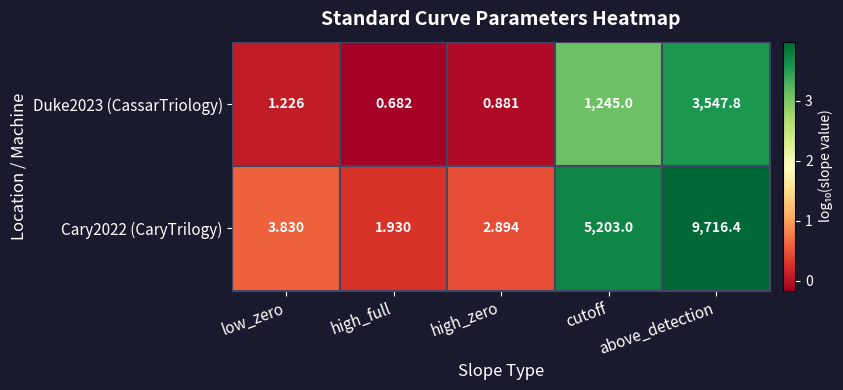

At how many categories does at least one series exceed 0?

5